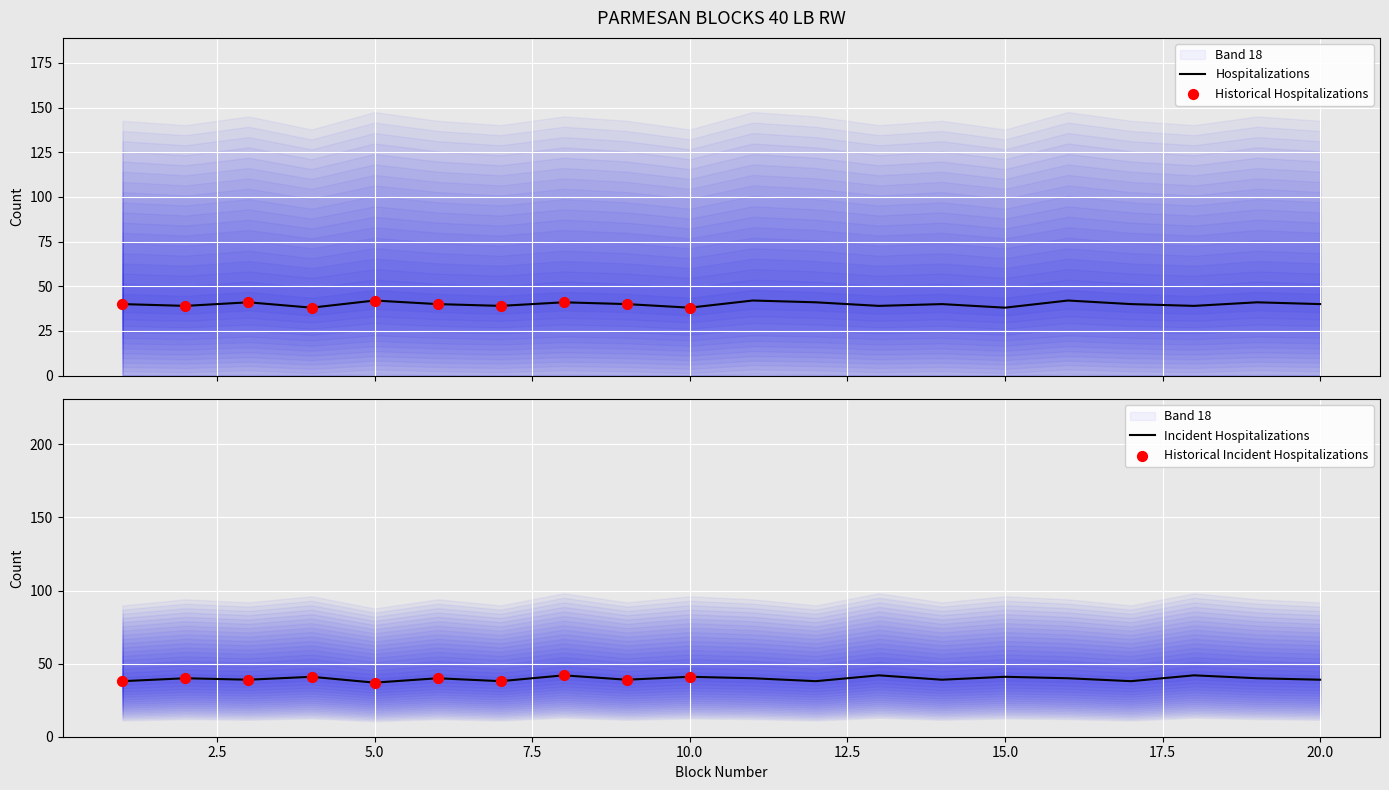

Is the value of Block 5 at 6 greater than the value of Block 6 at 2?

No